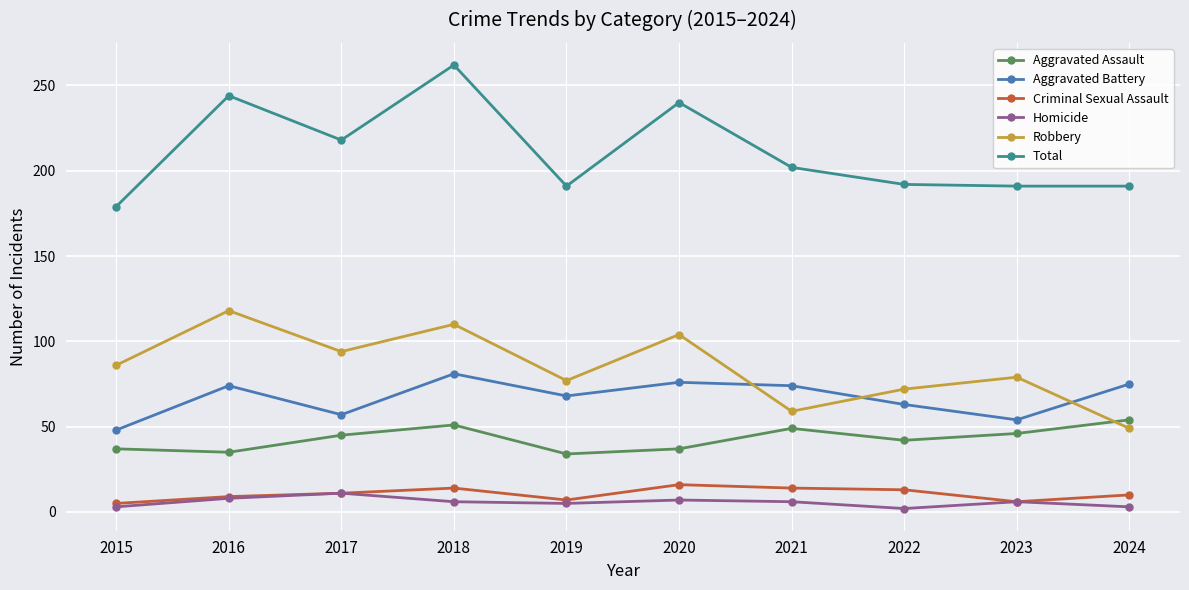

What is the difference between the highest and lowest values at 2017?

207